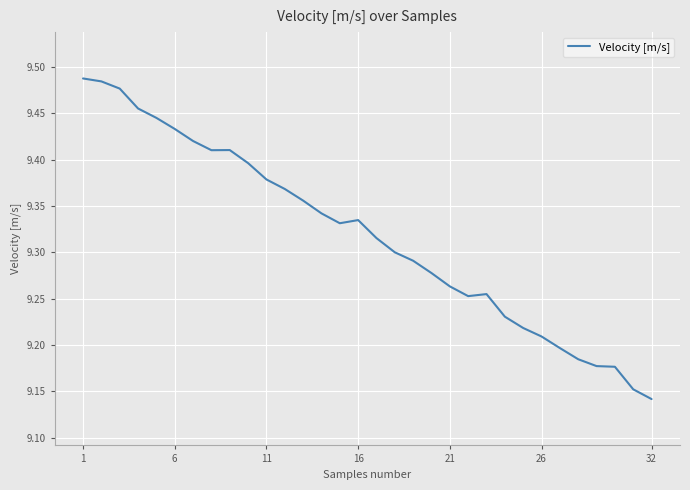

What is the difference between the maximum and minimum values?

0.3